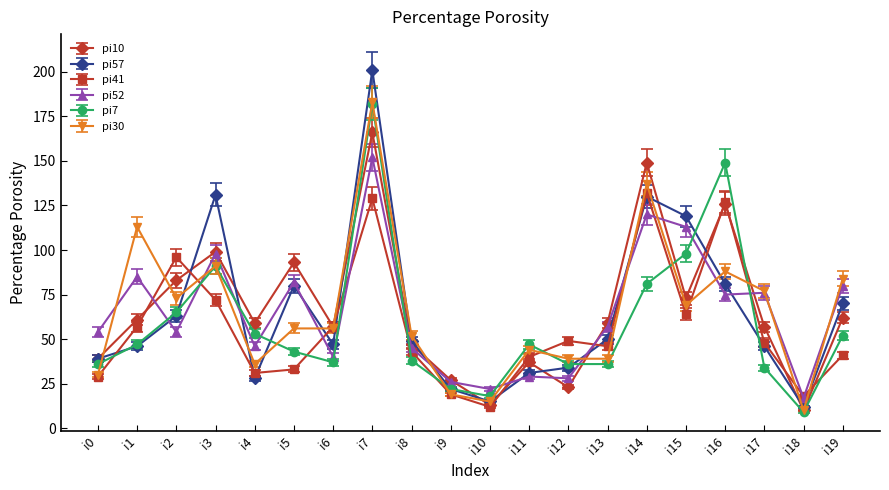

Is the value of pi52 at i7 greater than the value of pi10 at i14?

Yes